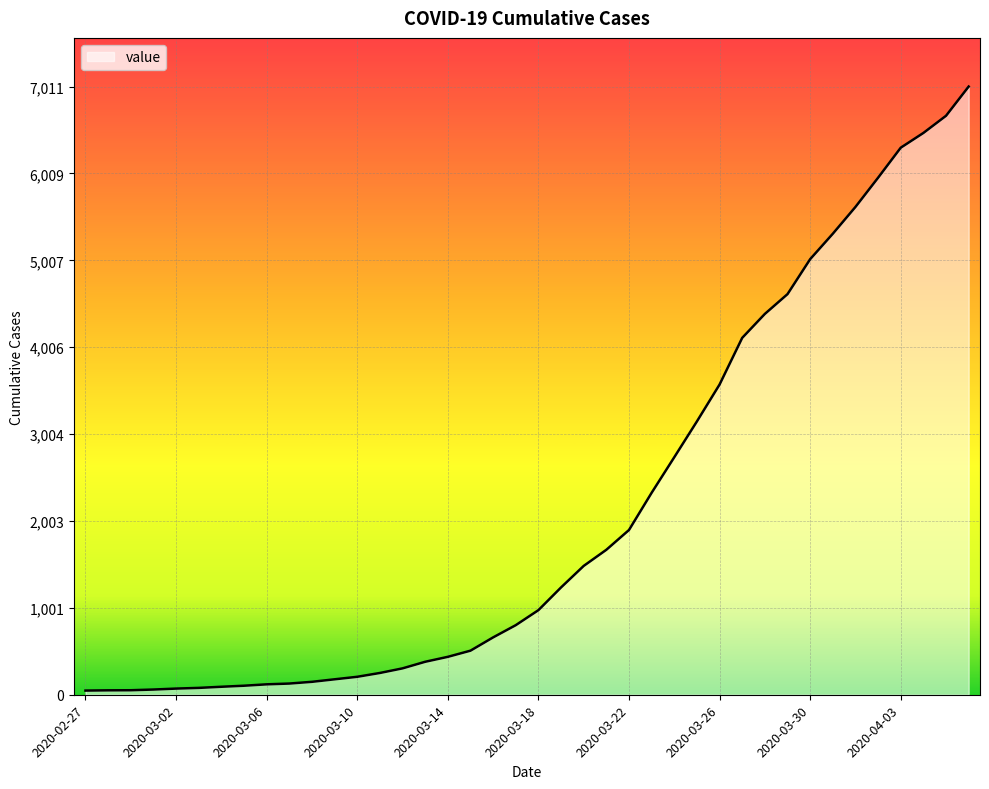

What is the difference between the maximum and minimum values?

6963